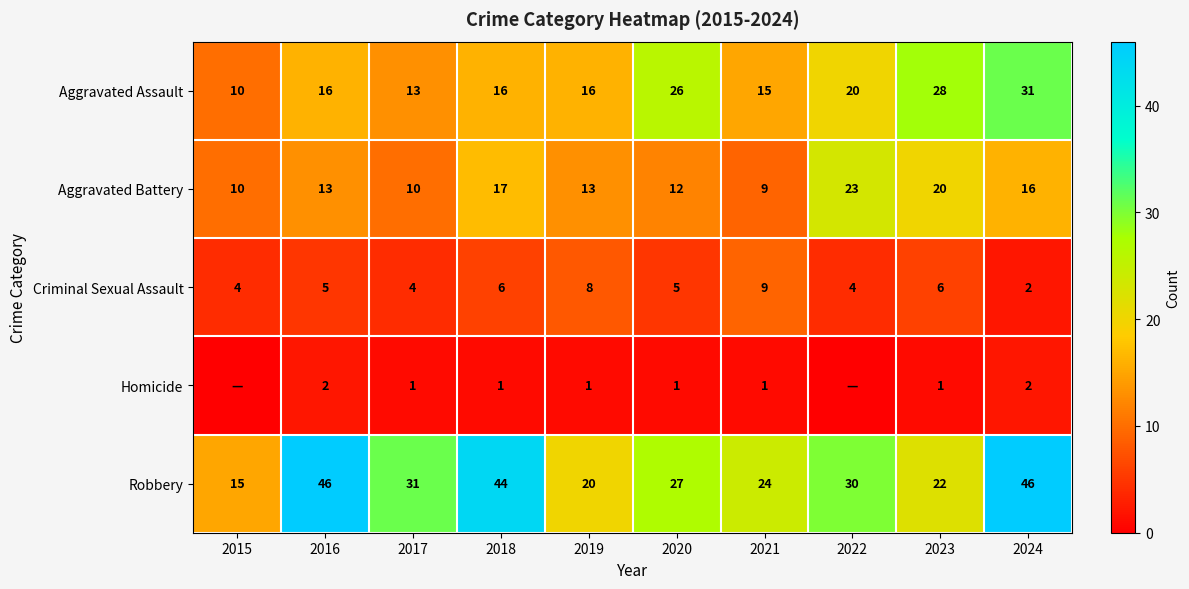

What is the difference between the Aggravated Assault values at 2019 and 2024?

15